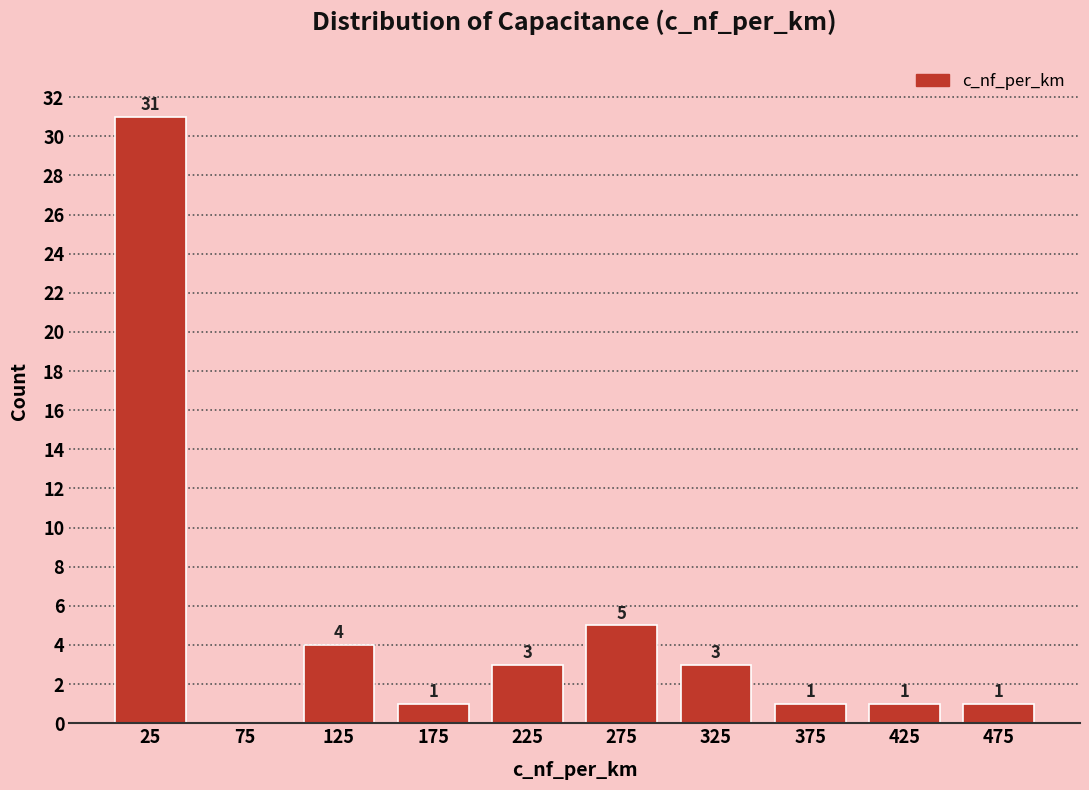

Over which range of the x-axis is the bar tallest?

0 to 50